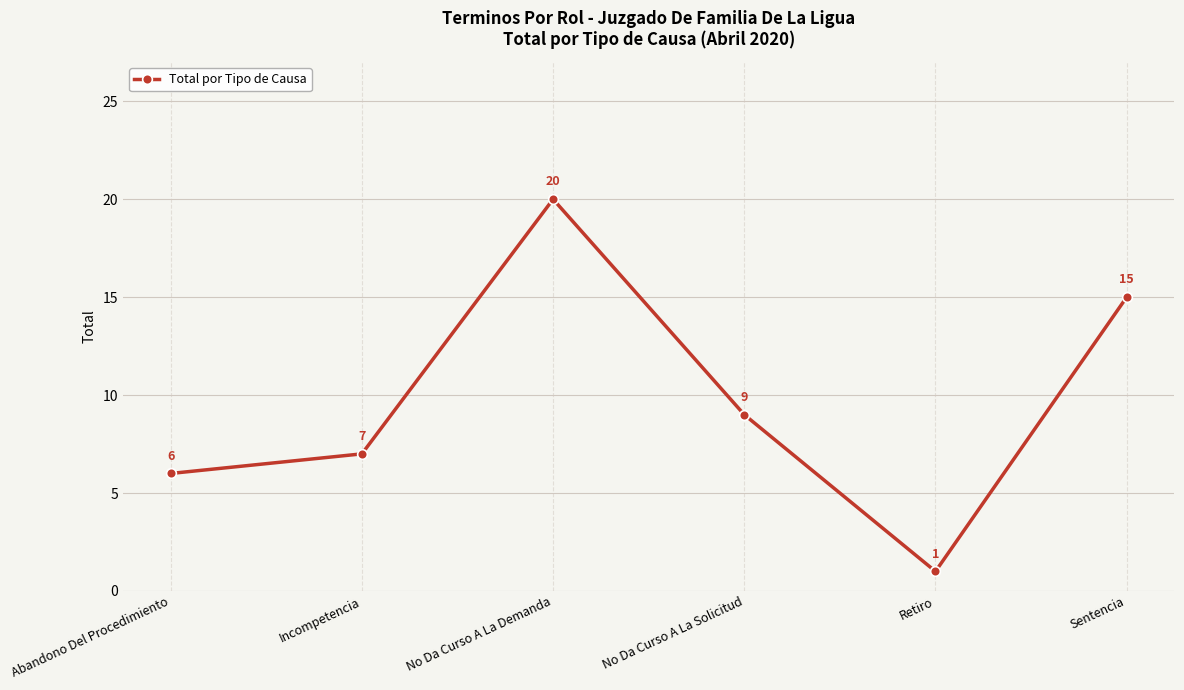

True or false: there are more than 2 points higher than both neighbors.

False